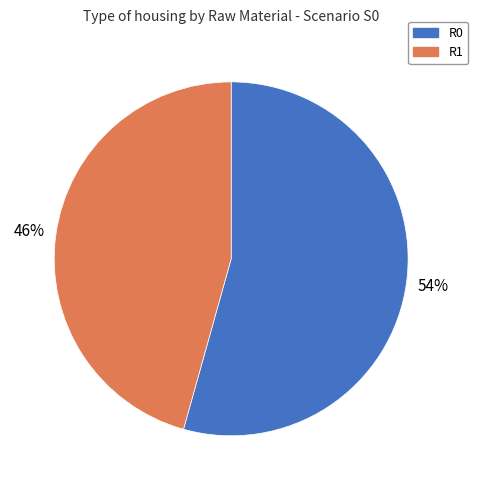

How many segments does this pie chart have?

2